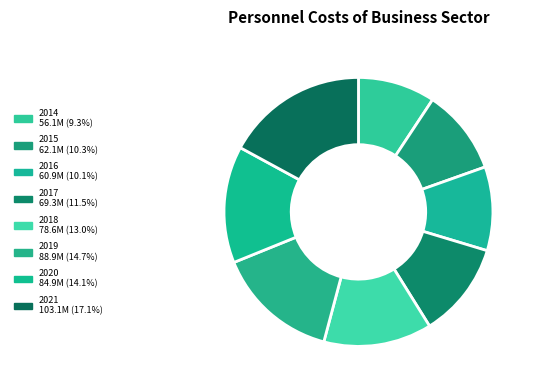

What percentage do 2014 and 2017 together represent?

20.8%